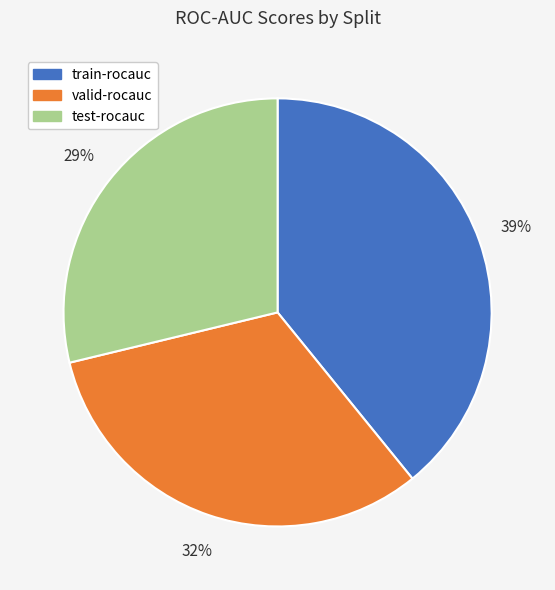

The valid-rocauc slice represents 32% of the pie. True or false?

True